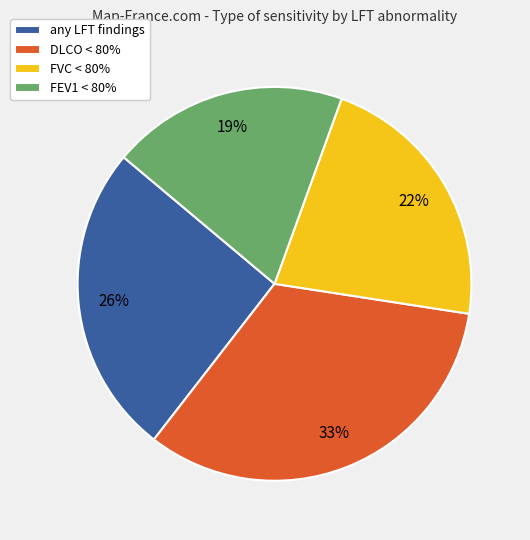

To the nearest percent, what percentage of the pie is FVC < 80%?

22%